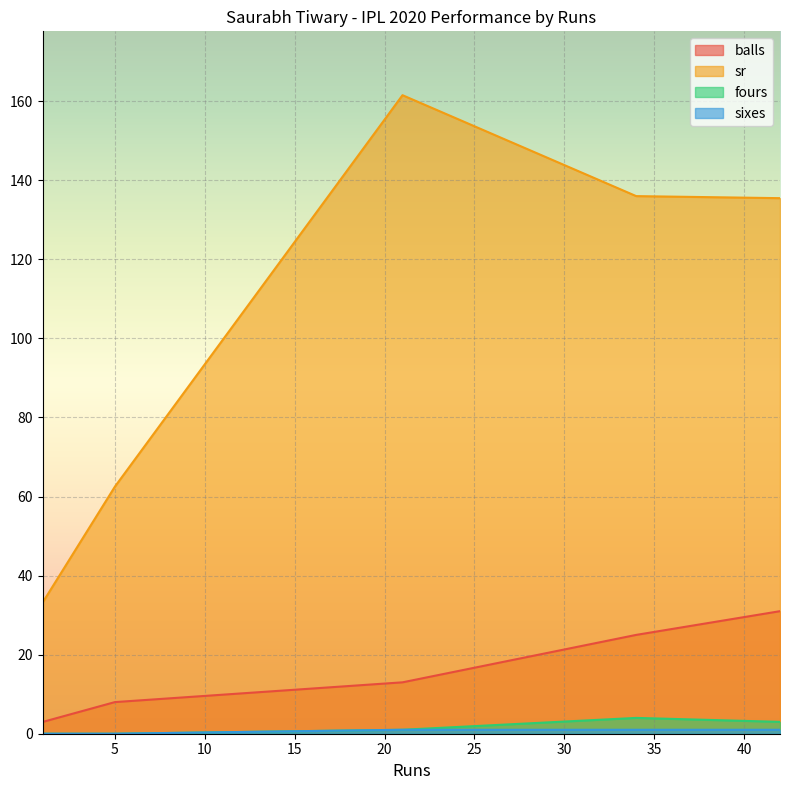

At how many categories does at least one series exceed 24?

5